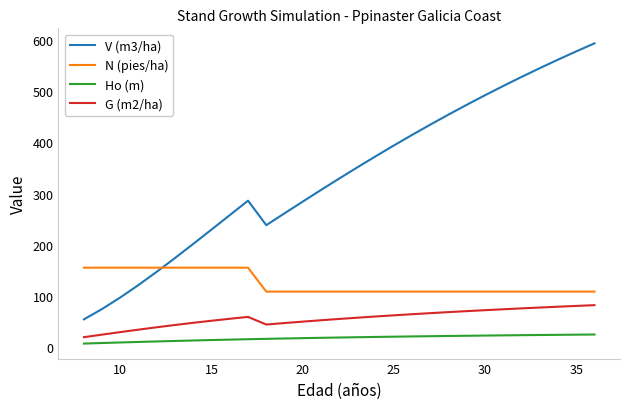

What is the smallest value displayed?

7.6